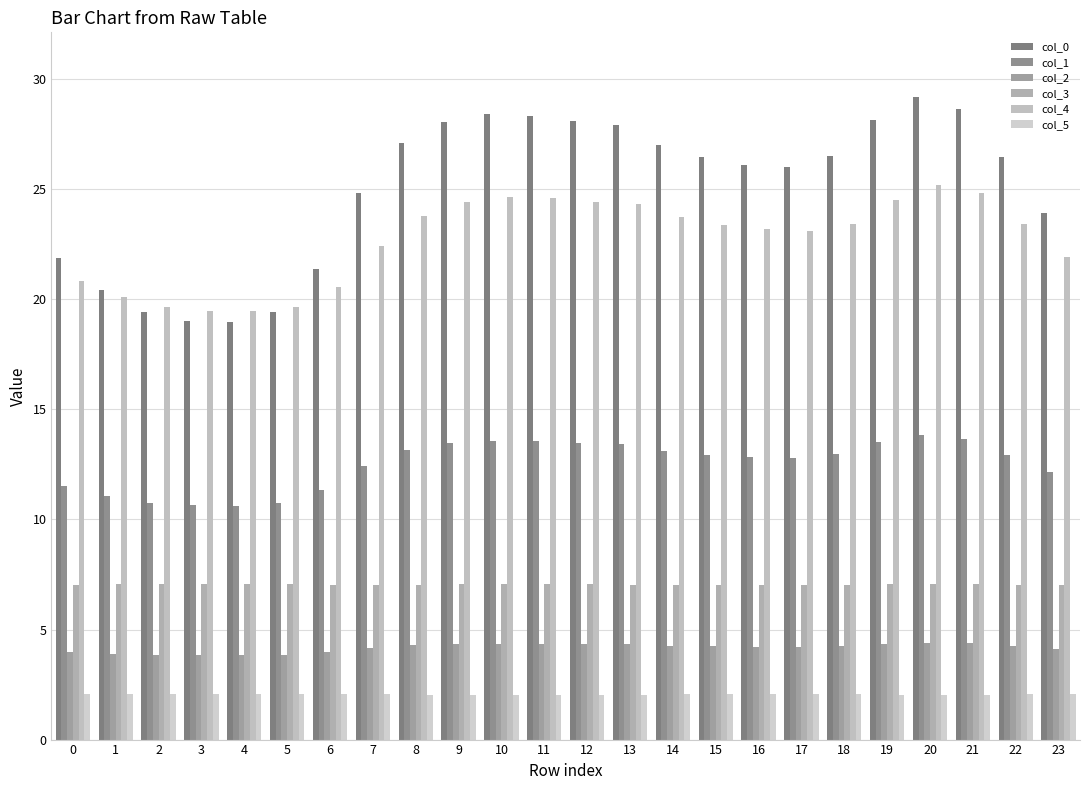

How many bars are there in each group?

6